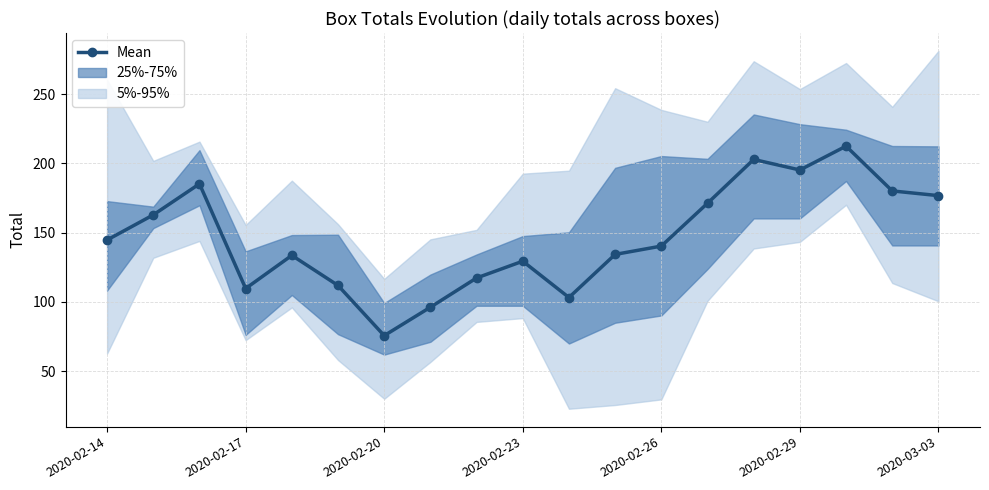

How many points are lower than both their immediate neighbors (excluding endpoints)?

4